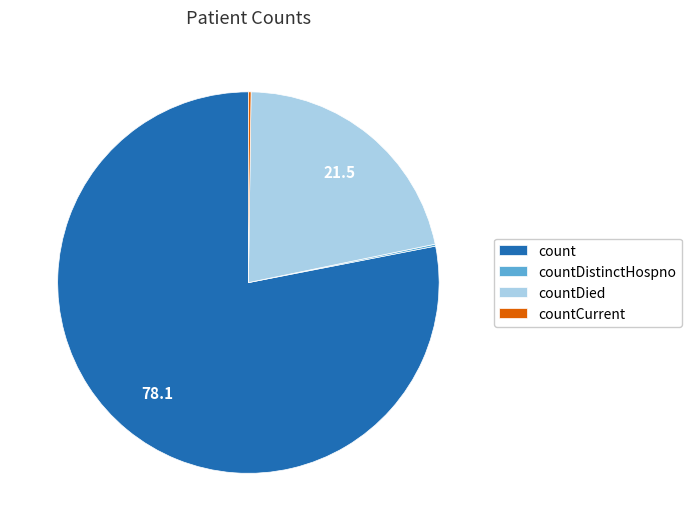

Which slice is the largest?

count